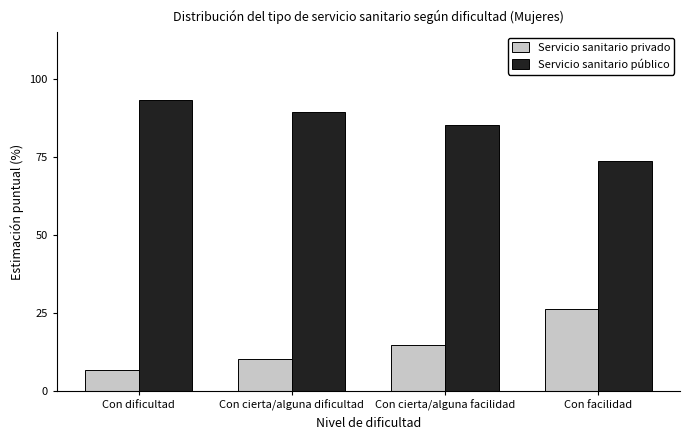

The Servicio sanitario público series shows 53.4 at Con cierta/alguna facilidad. True or false?

False